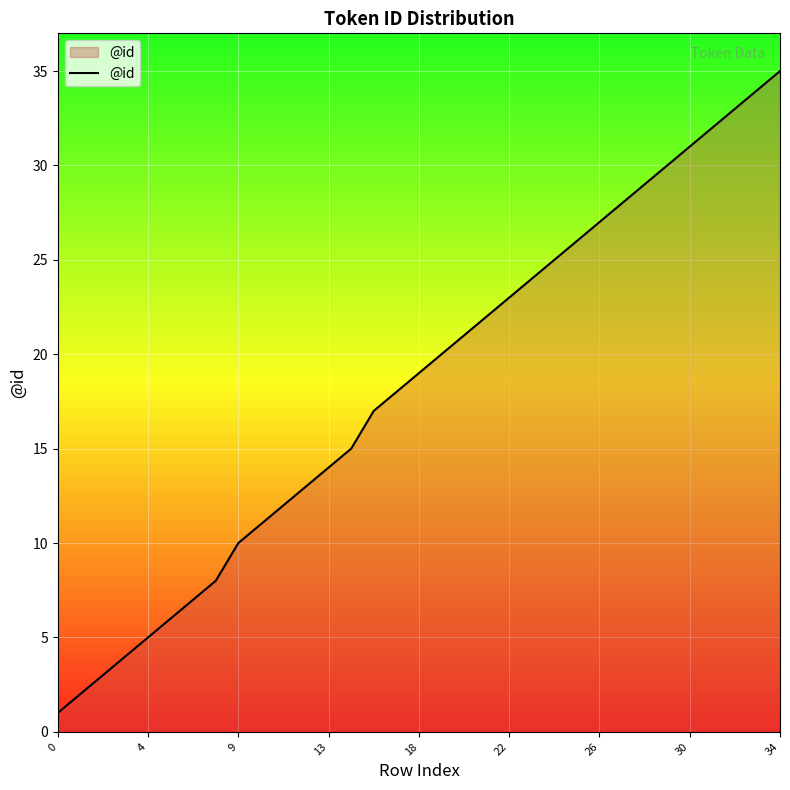

How many lines are shown in the chart?

1